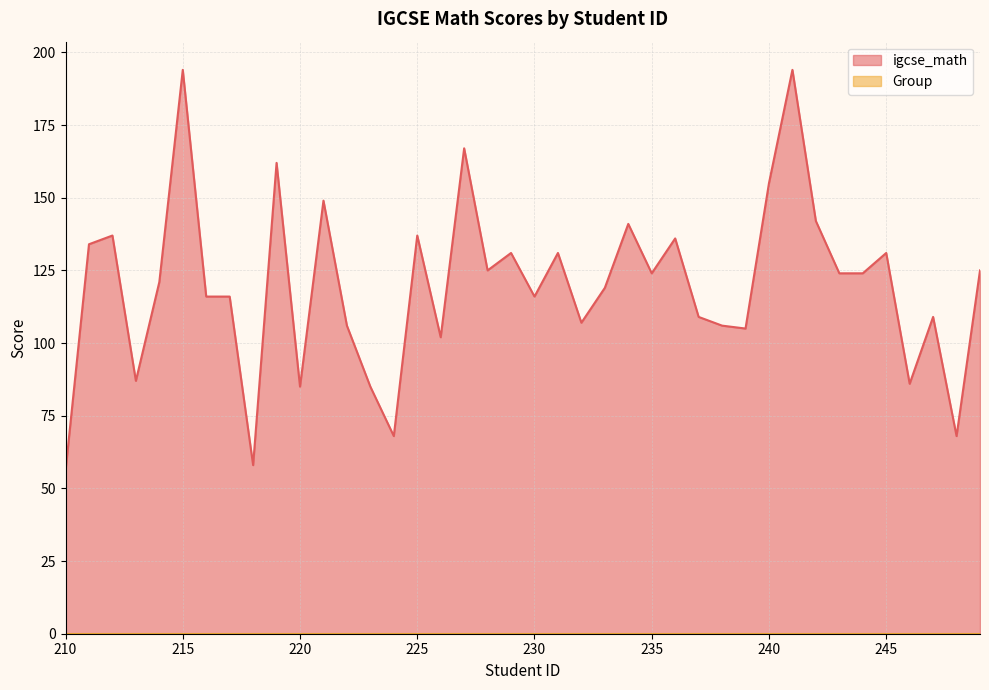

What is the sum of all values?

4788